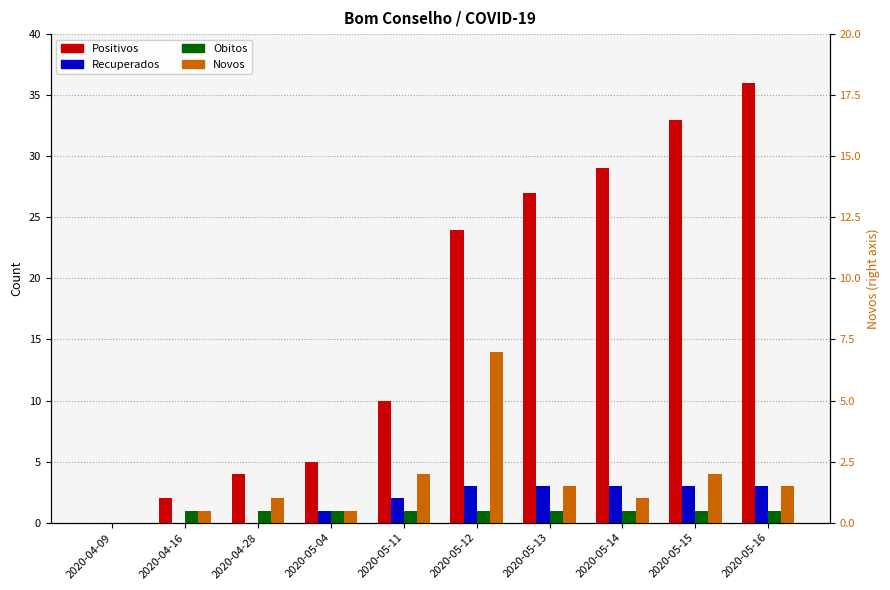

What are all the series names shown in the legend?

Positivos, Recuperados, Obitos, Novos